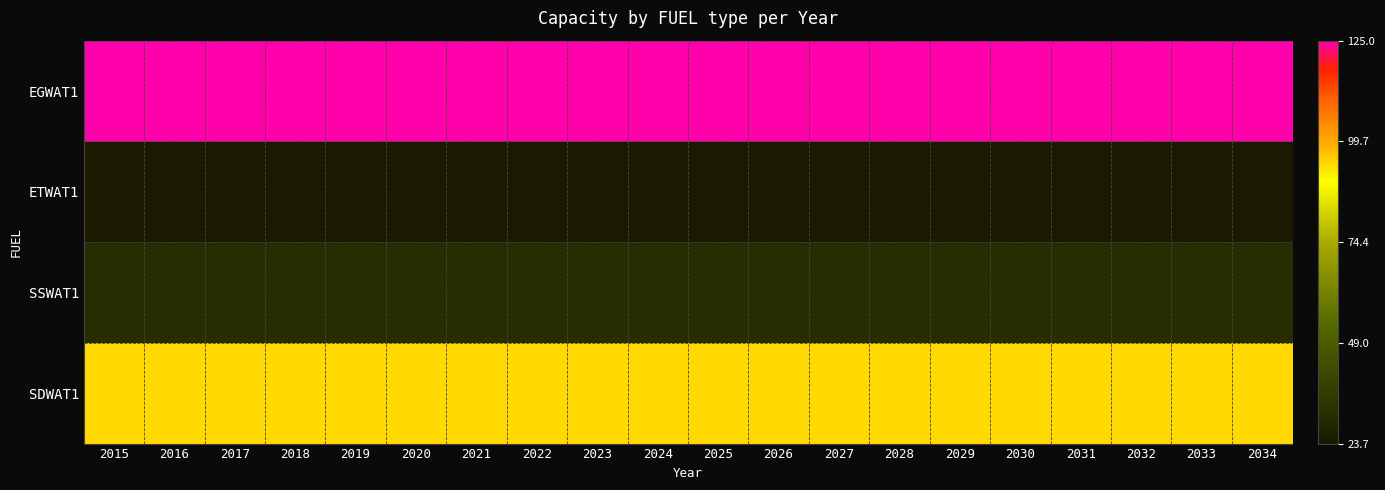

At which category does the chart reach its minimum across all series?

2015